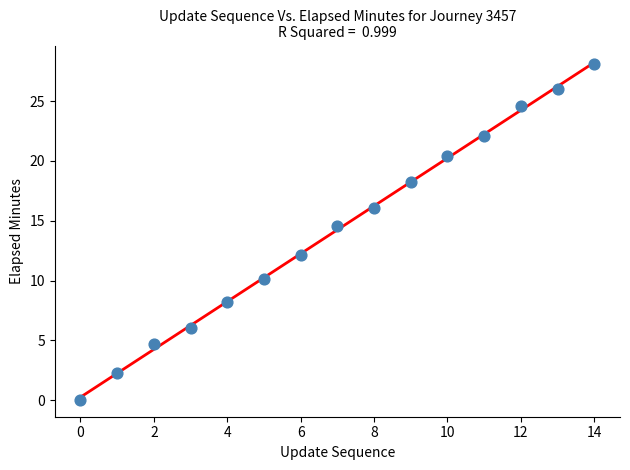

What Y value in the scatter plot is closest to 14?

14.6